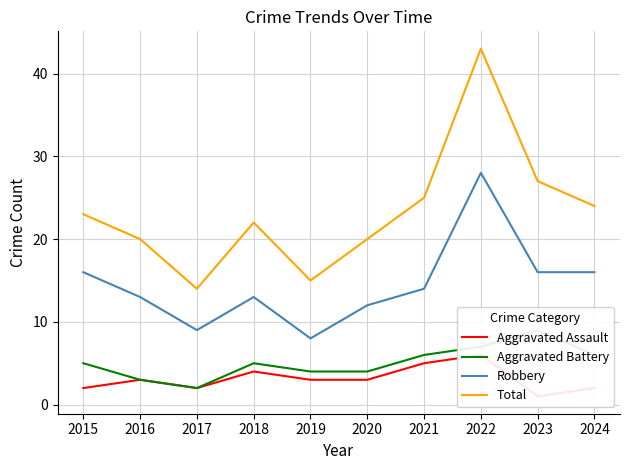

What is the minimum value shown in the chart?

1